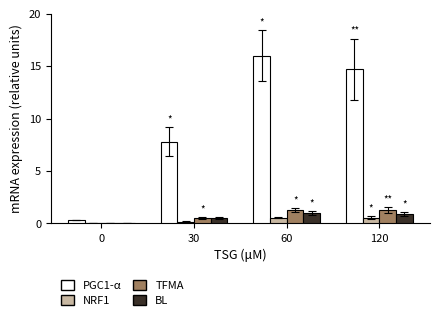

What is the total value across all series at 0?

0.3